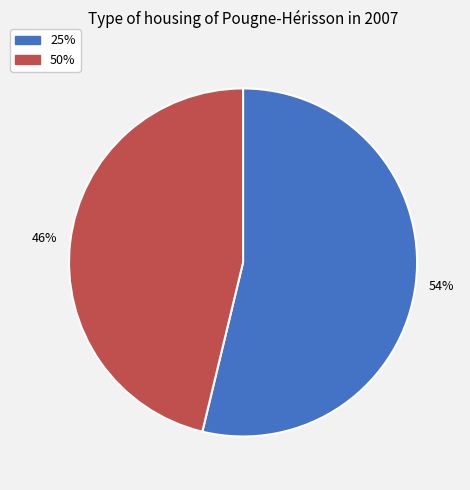

Which category has the smallest portion of the pie?

50%